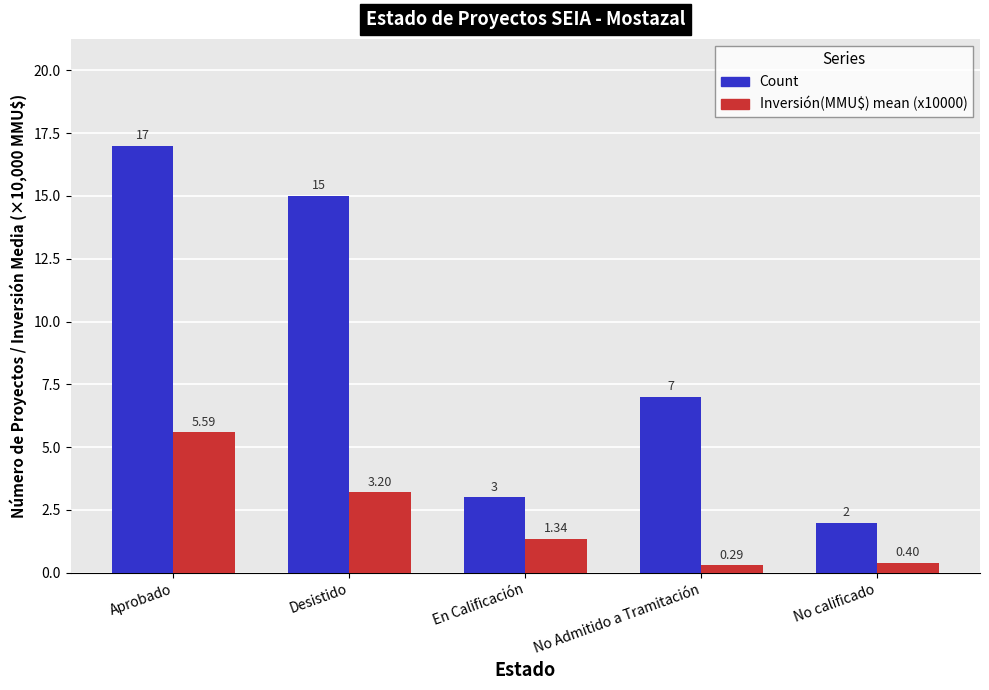

List the series in order of their peak value, highest first.

Count, Inversión(MMU$) mean (x10000)